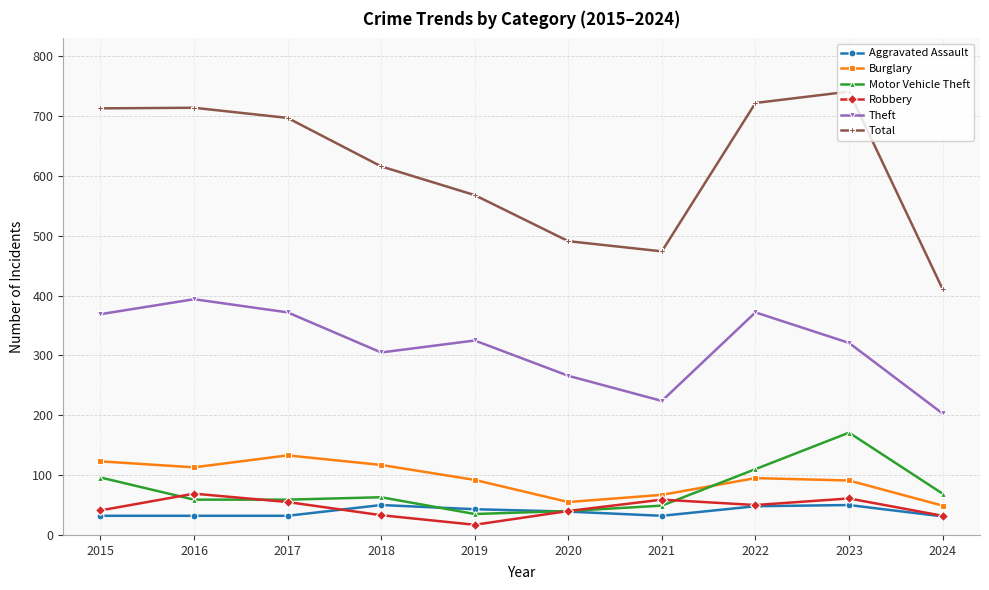

Where is the first local minimum for Burglary?

2016